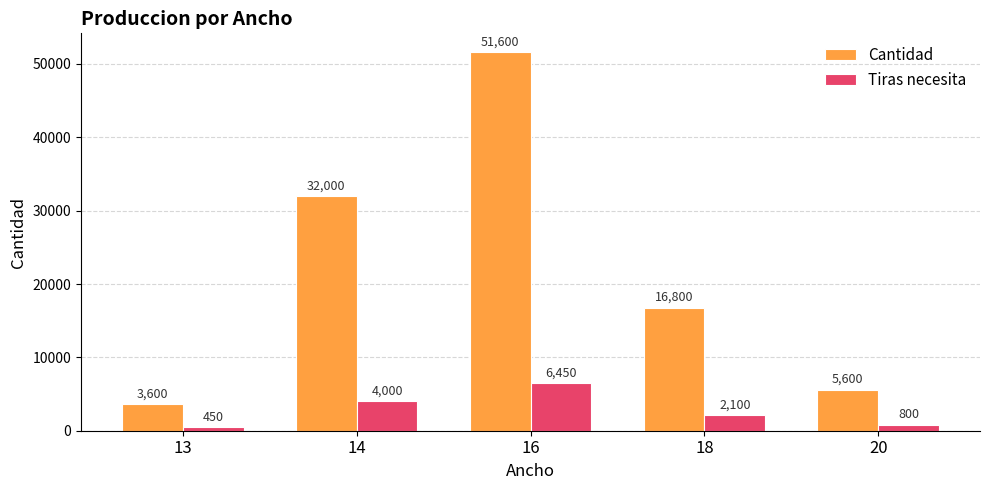

What is the difference between the Tiras necesita values at 20 and 18?

1300